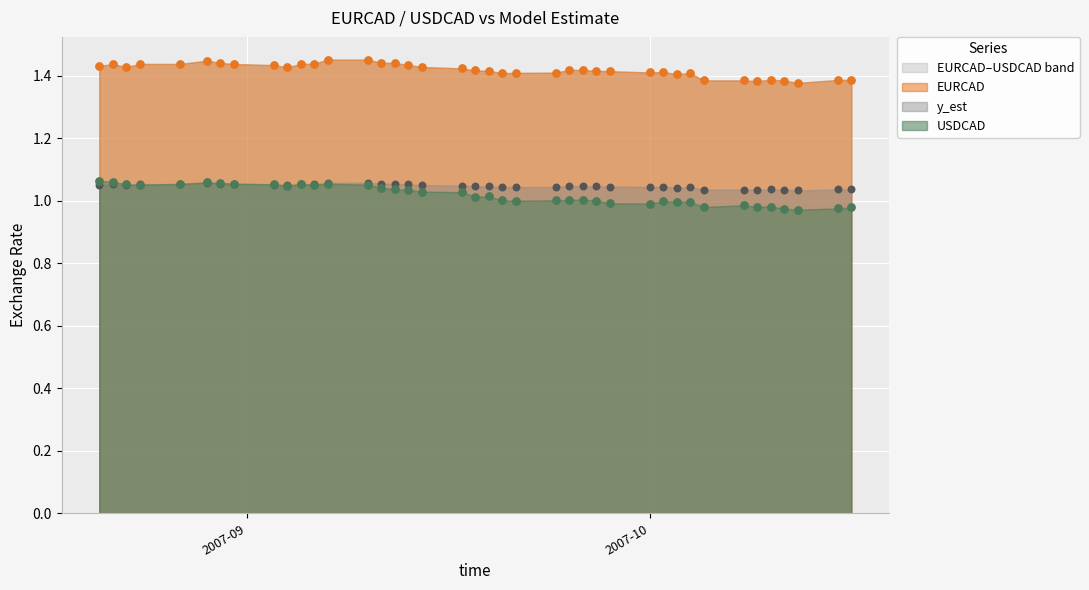

At how many categories does at least one series exceed 1?

40